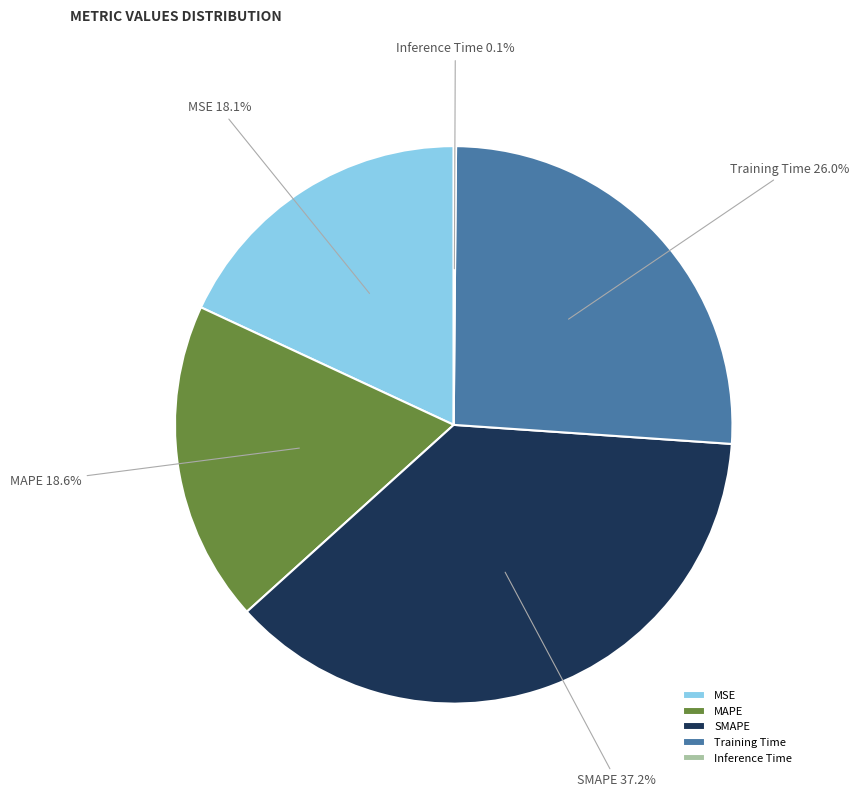

Is the sum of SMAPE and Training Time greater than half?

Yes